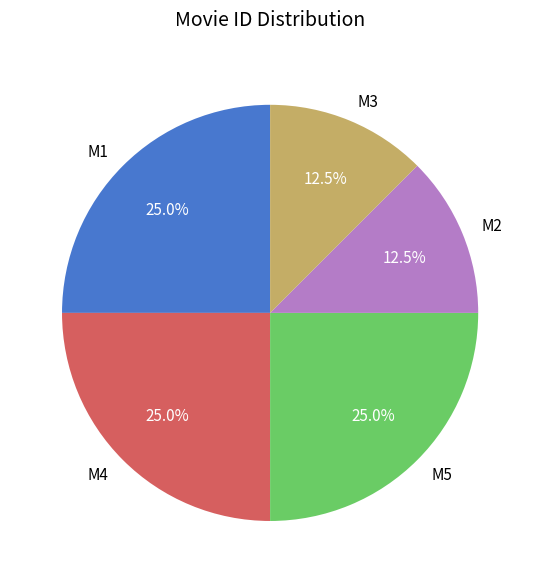

To the nearest percent, what percentage of the pie is M5?

25%